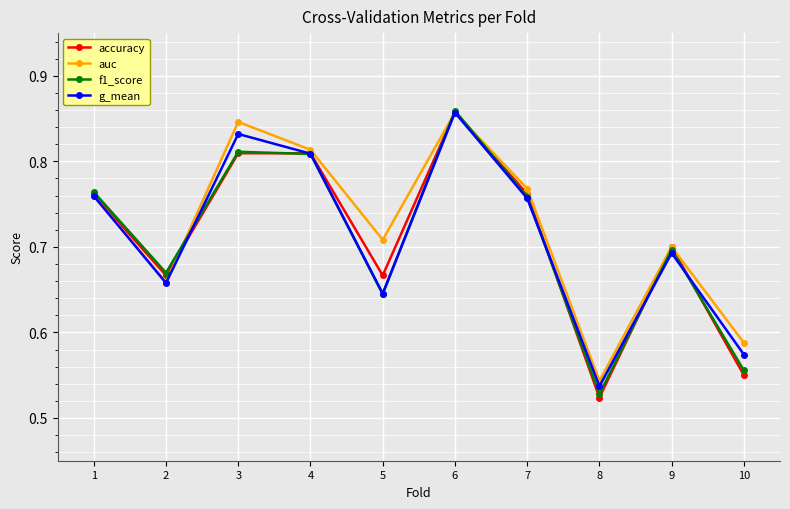

Is this an area chart (filled region under the line)?

No